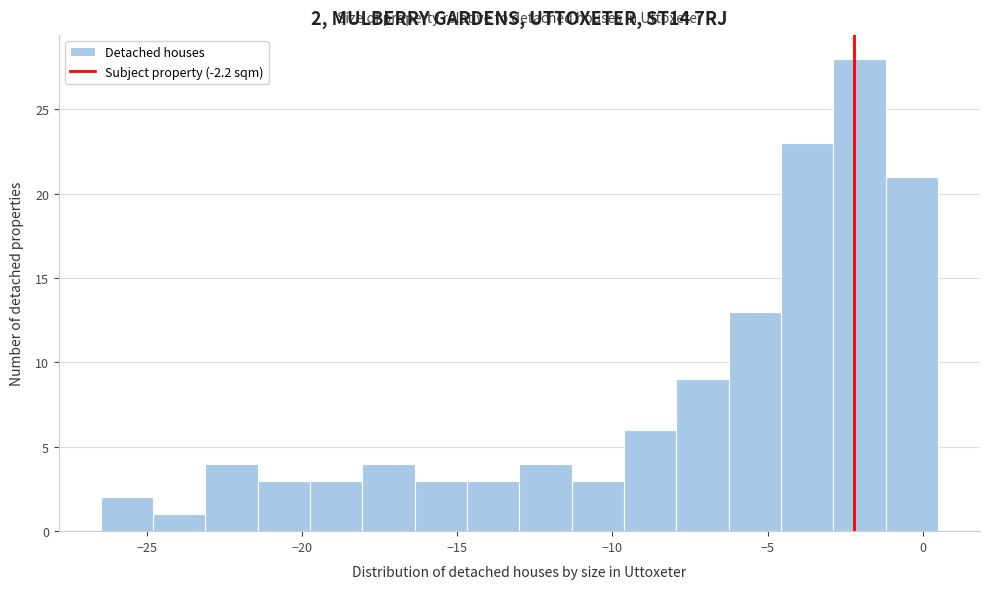

Read against the x-axis, roughly where is the centre of the tallest bar?

-2.0